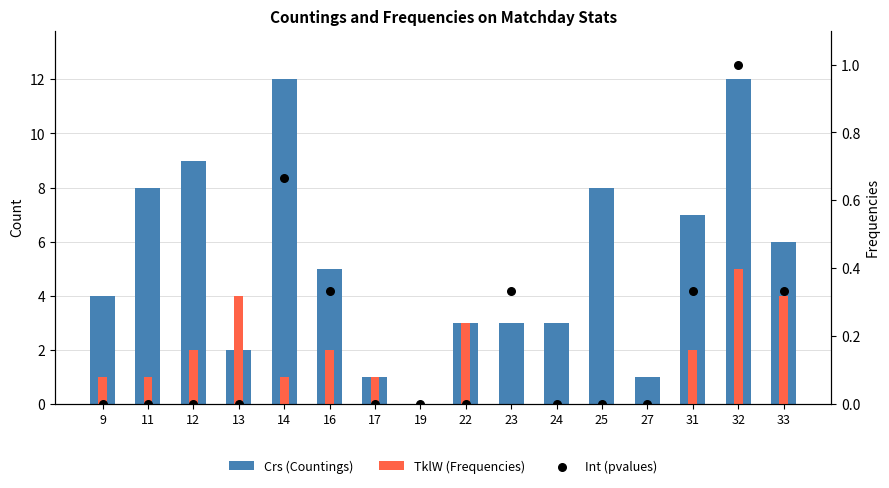

At which category is the sum across all series the highest?

32